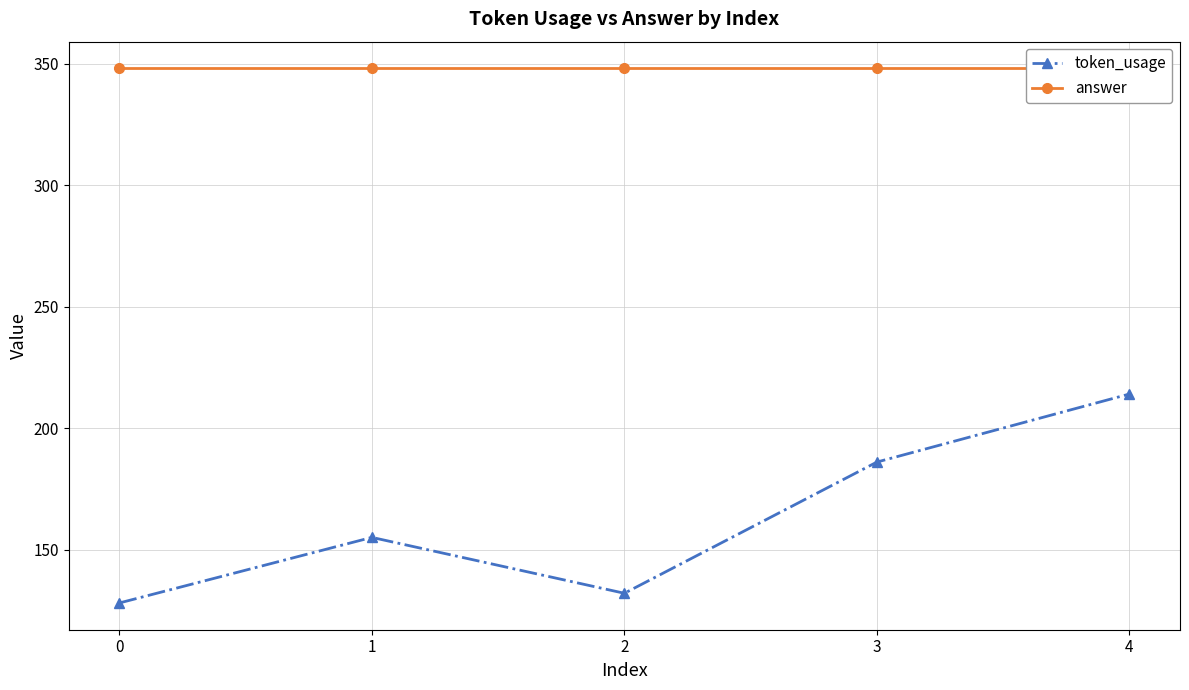

Which series has the largest total across all categories?

answer